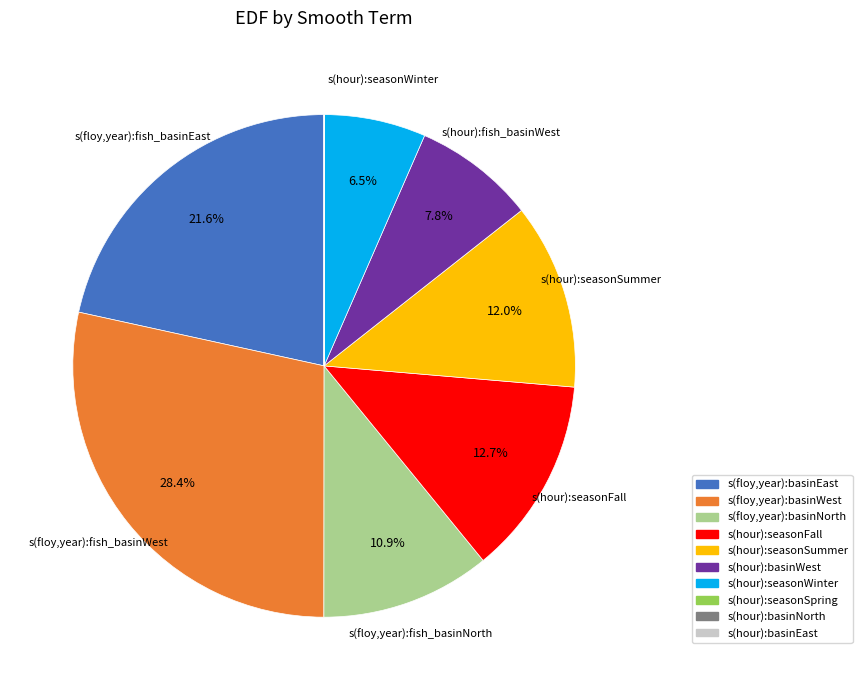

To the nearest percent, what is the difference between the largest and smallest slice percentages?

28%